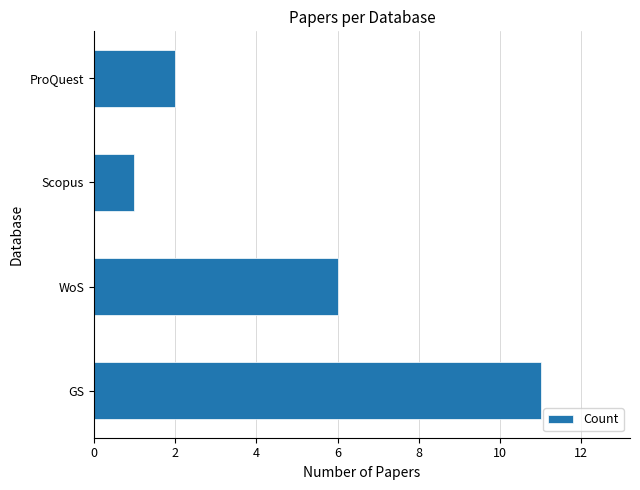

Are the bars horizontal?

Yes